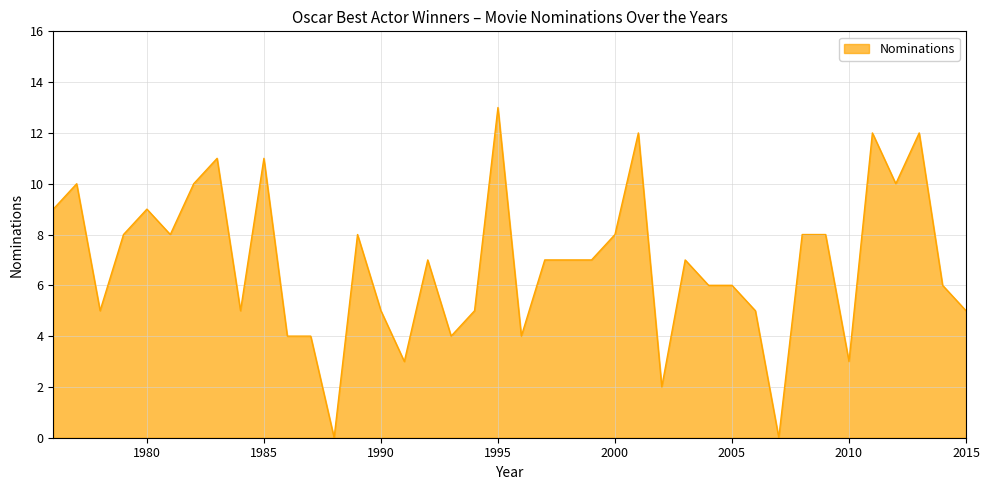

What is the difference between the maximum and minimum values?

13